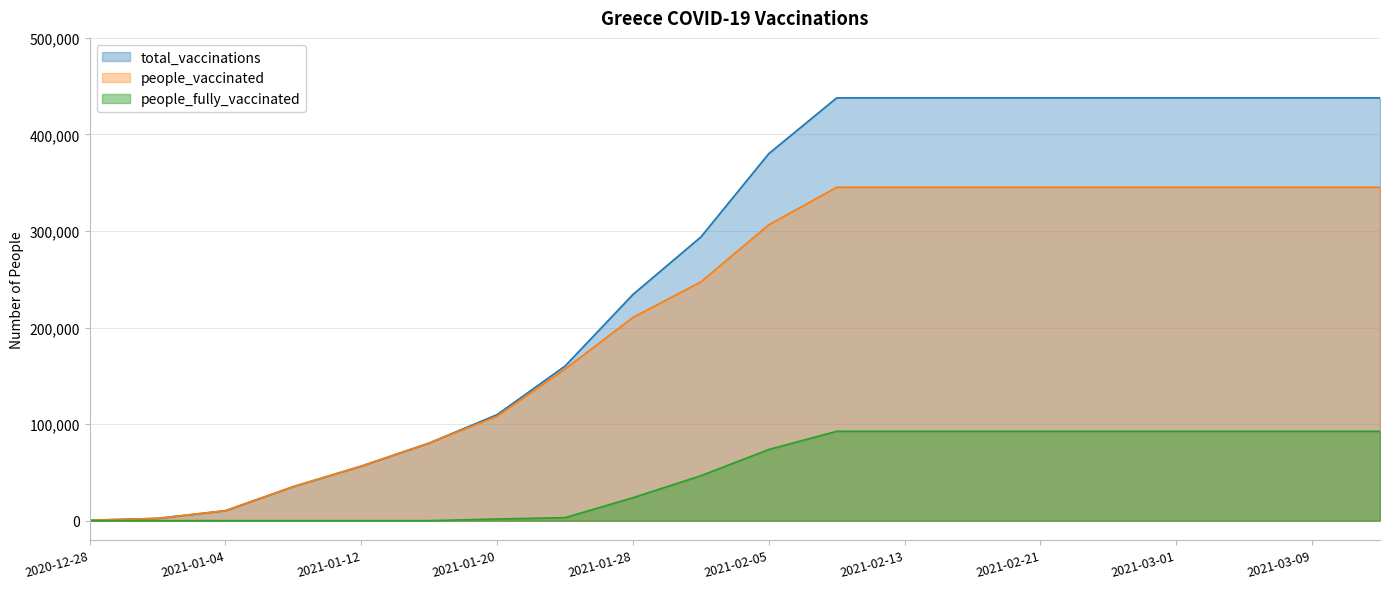

Does the chart display data point markers on the line(s)?

No